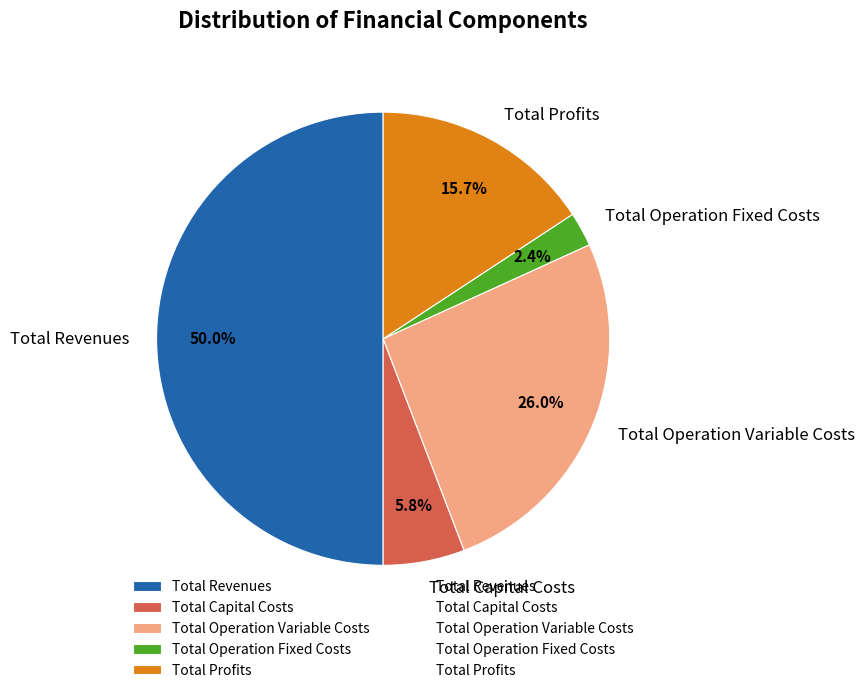

What portion of the pie excludes Total Profits?

84.3%